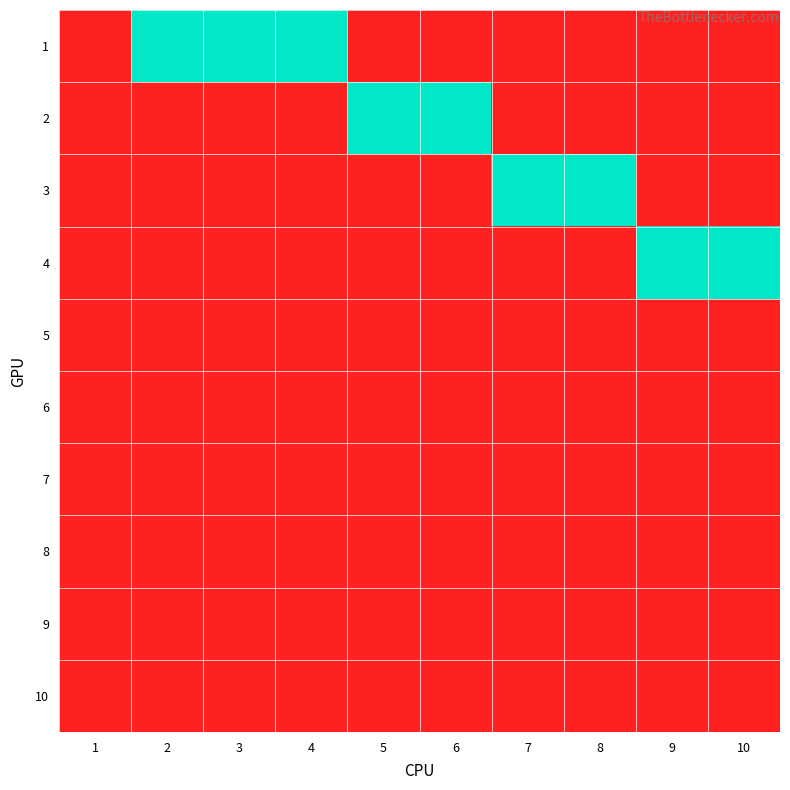

Which label corresponds to the smallest value in the chart?

1